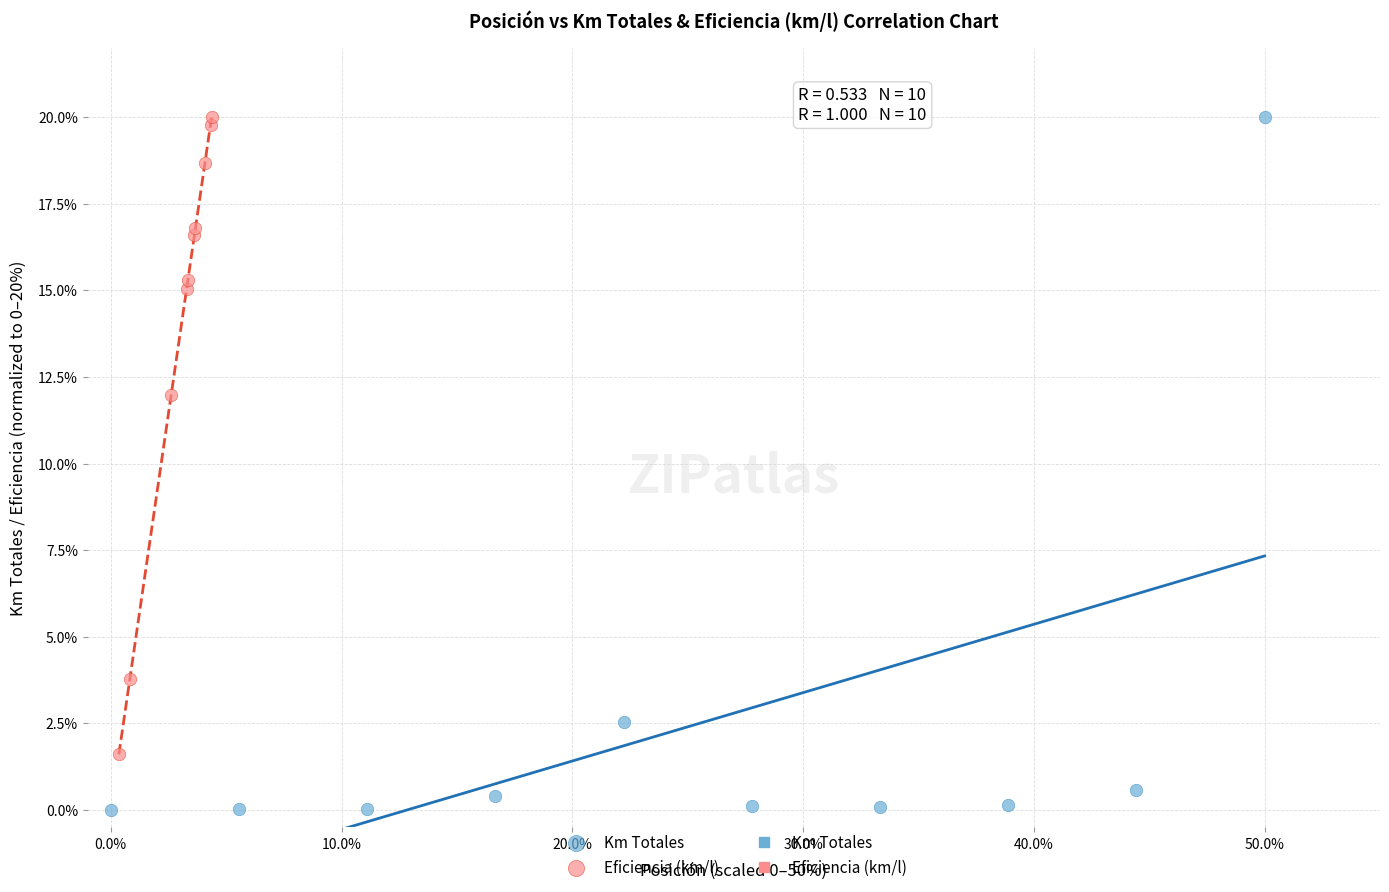

Which series reaches the minimum Y coordinate?

Km Totales